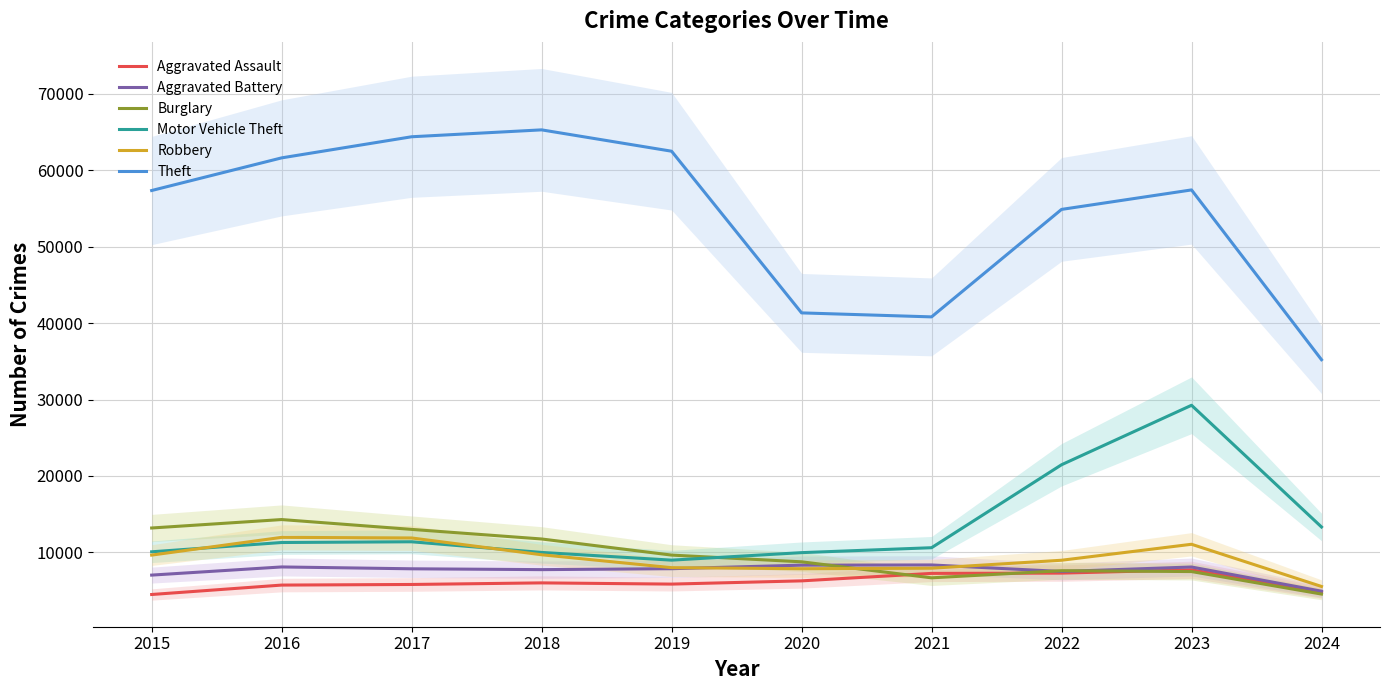

What are all the series names shown in the legend?

Aggravated Assault, Aggravated Battery, Burglary, Motor Vehicle Theft, Robbery, Theft